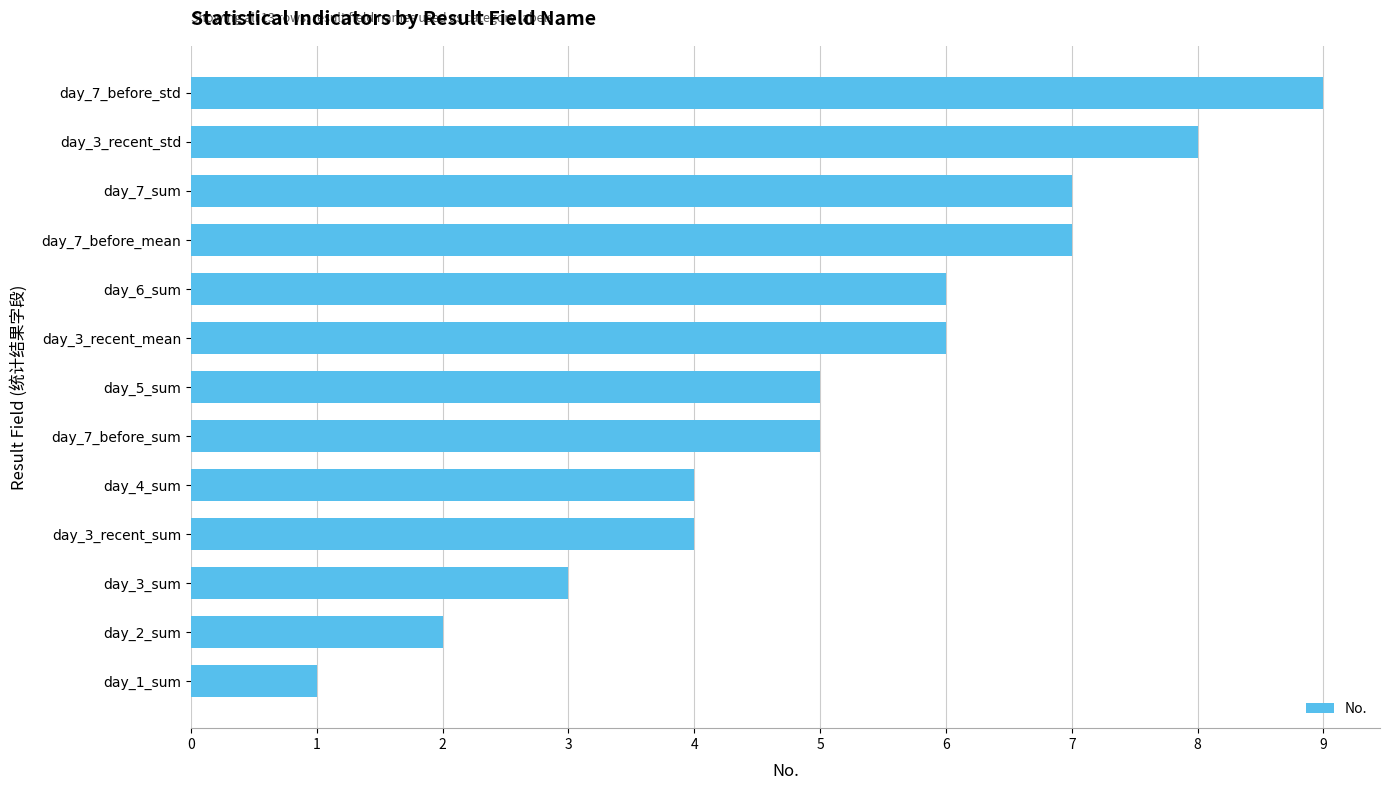

What is the maximum value shown in the chart?

9